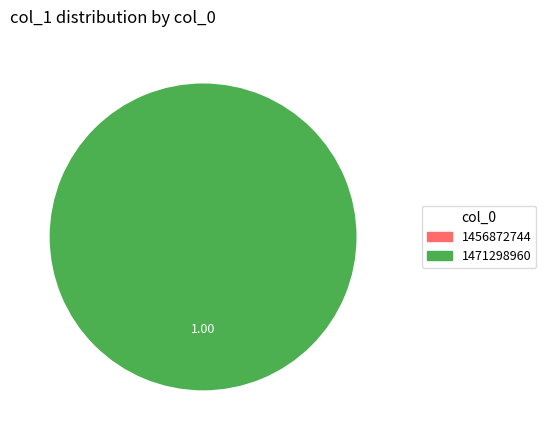

Do 1456872744 and 1471298960 together represent more than half of the pie?

Yes